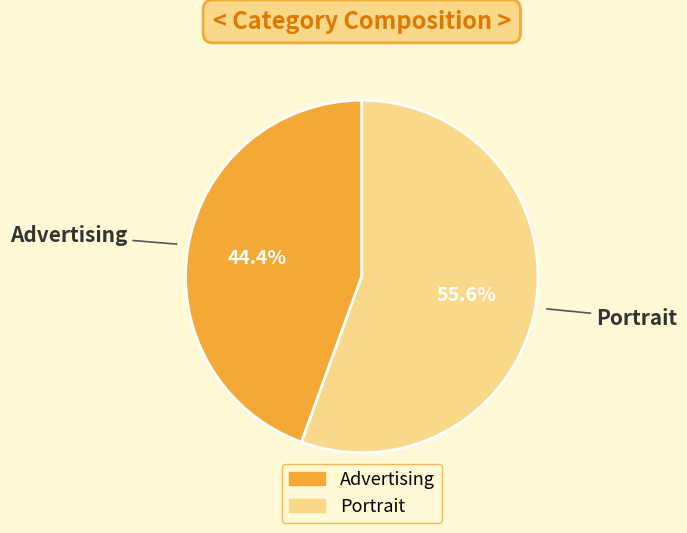

To the nearest percent, what is the combined percentage of Portrait and Advertising?

100%